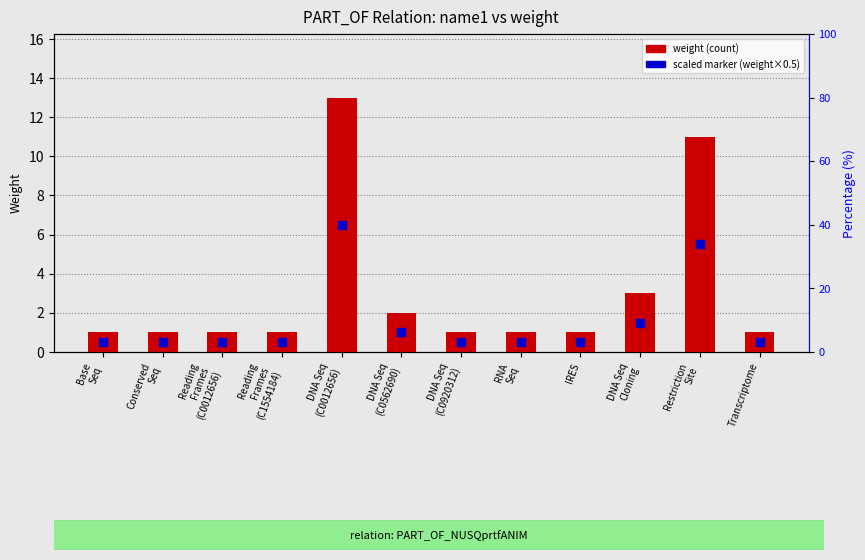

What are all the series names shown in the legend?

weight, weight × 0.5 (scaled marker)